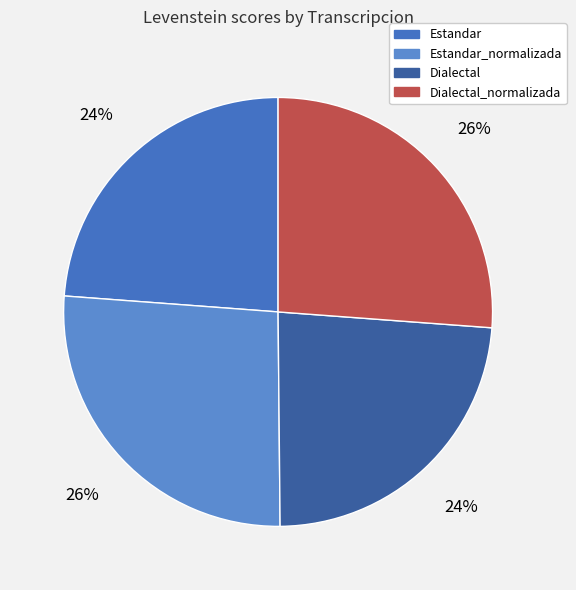

To the nearest percent, what is the average slice percentage?

25%